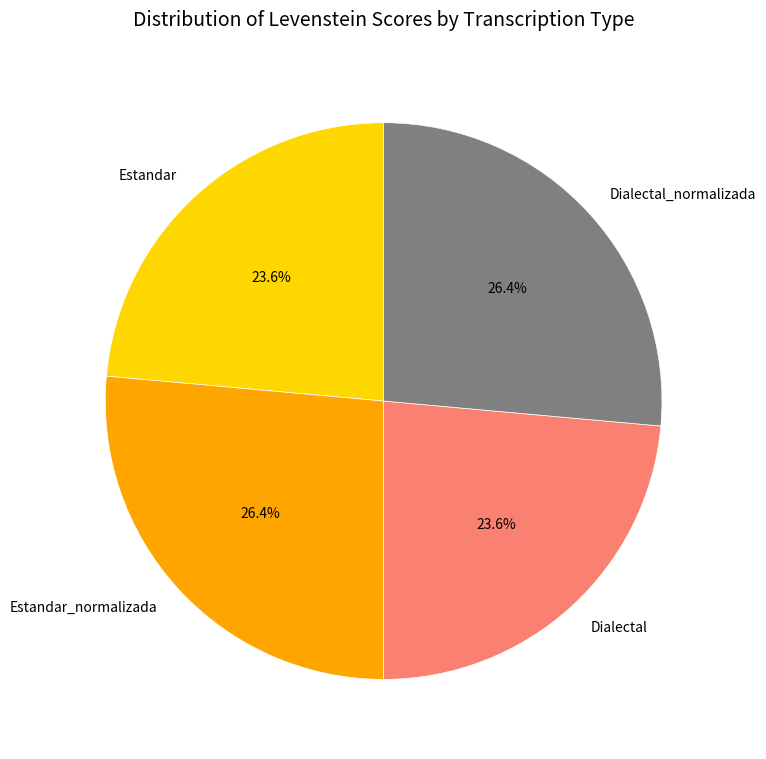

Is it true that Dialectal_normalizada is 40% of the pie?

False